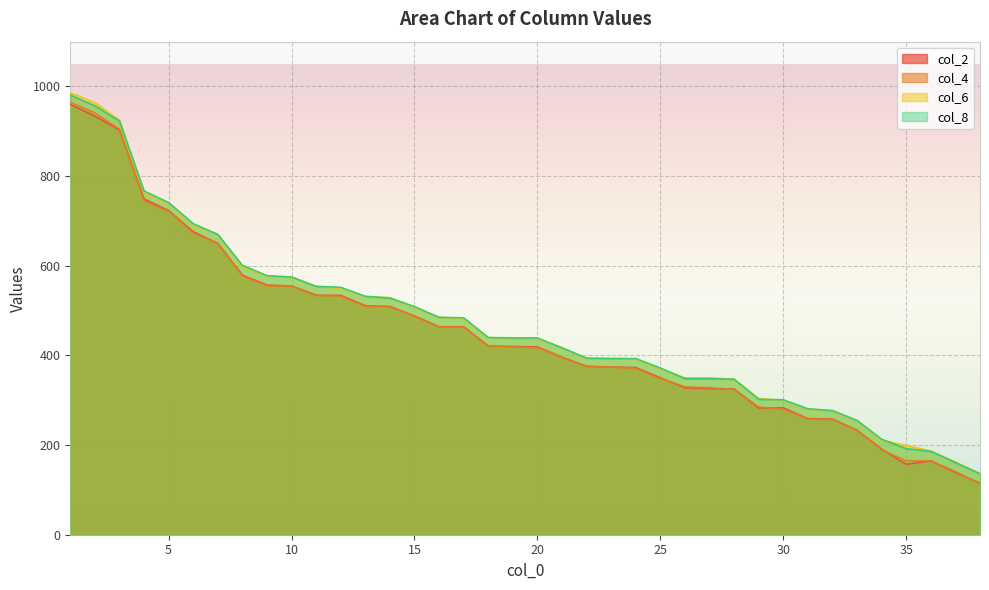

What is the average value of the col_4 series?

447